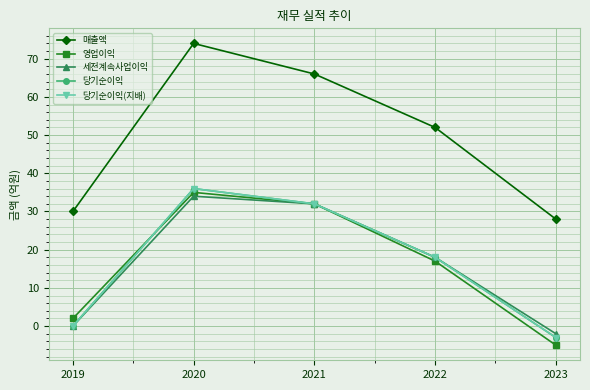

True or false: 당기순이익 has more than 1 points higher than both neighbors.

False